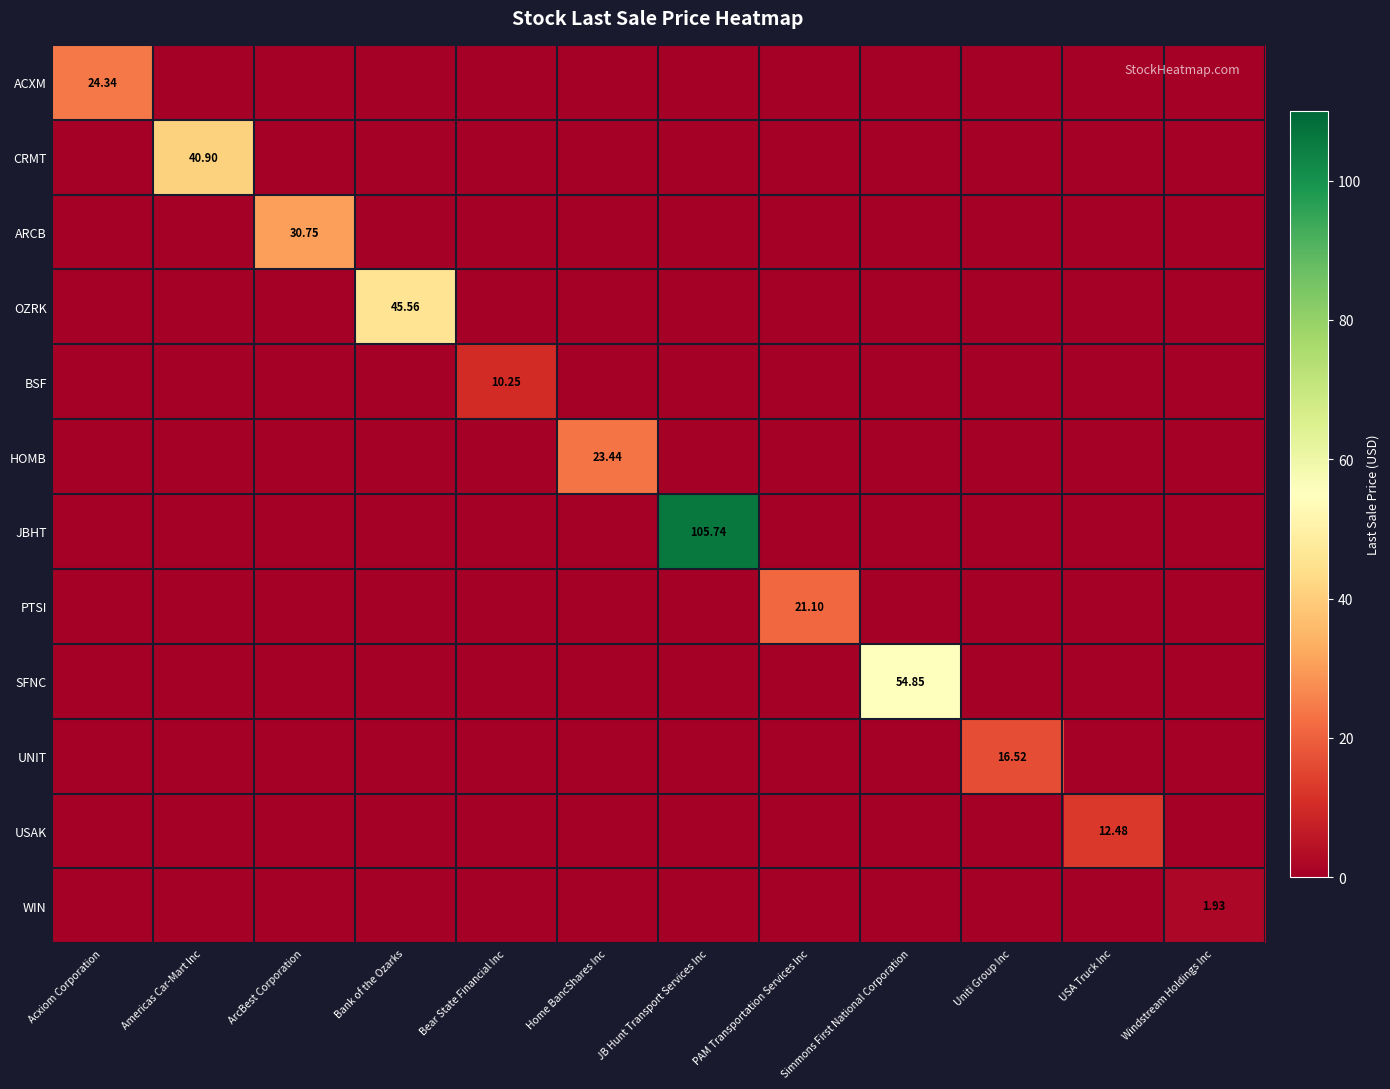

At how many categories does at least one series exceed 34?

4